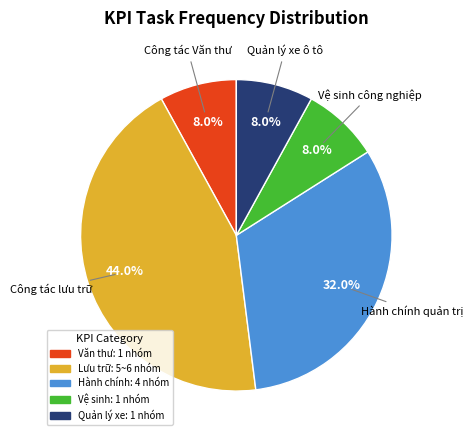

Does any single category account for the majority?

No